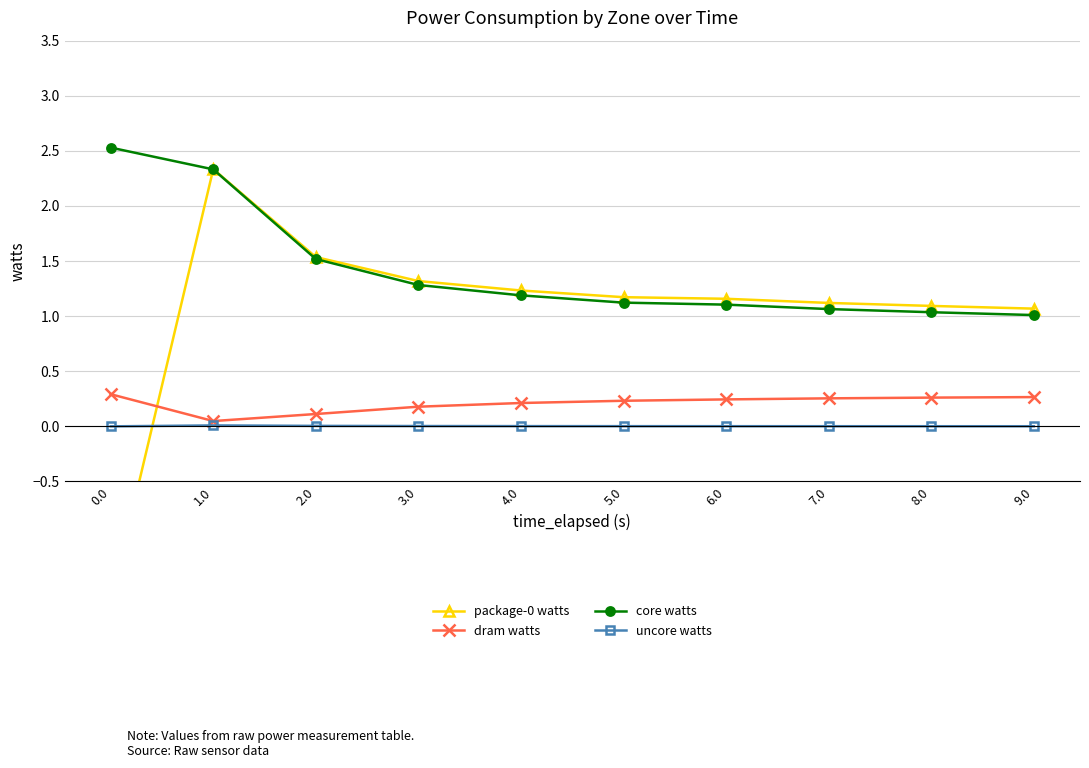

In package-0 watts, how many points are higher than both neighbors (excluding endpoints)?

1